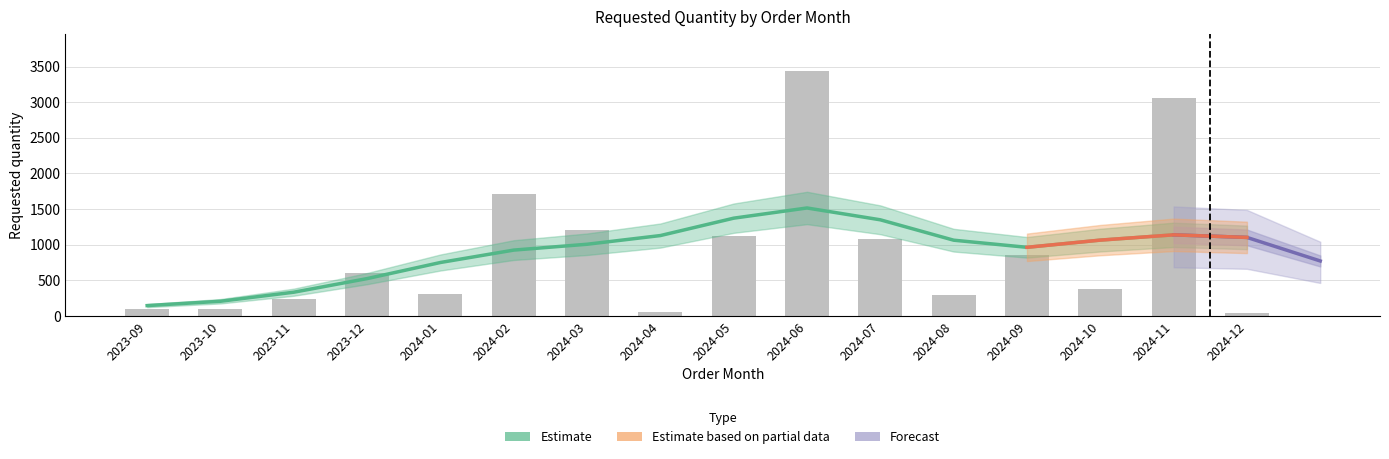

Does the chart contain any negative values?

No